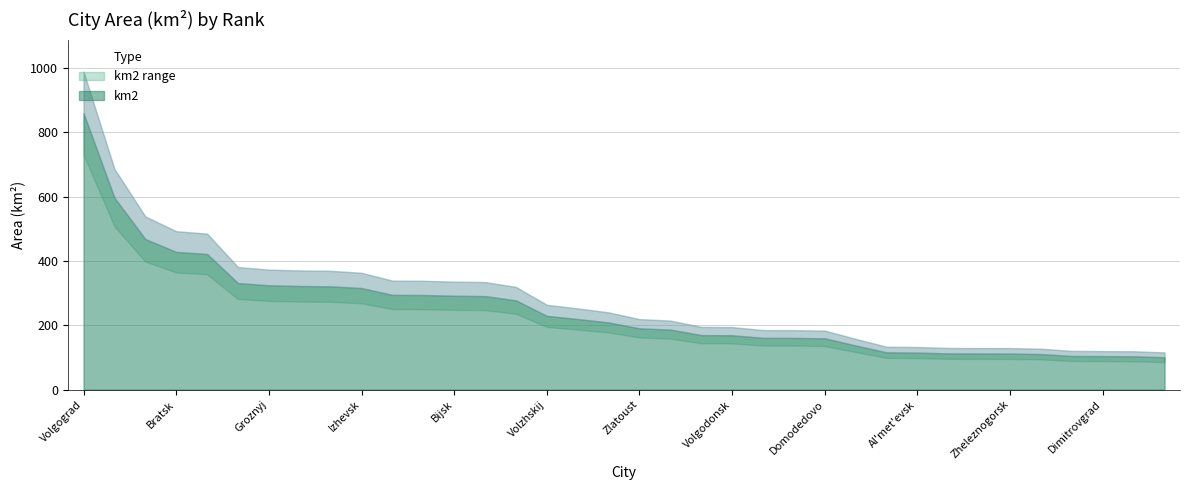

The value at Brjansk is 186.4. True or false?

True